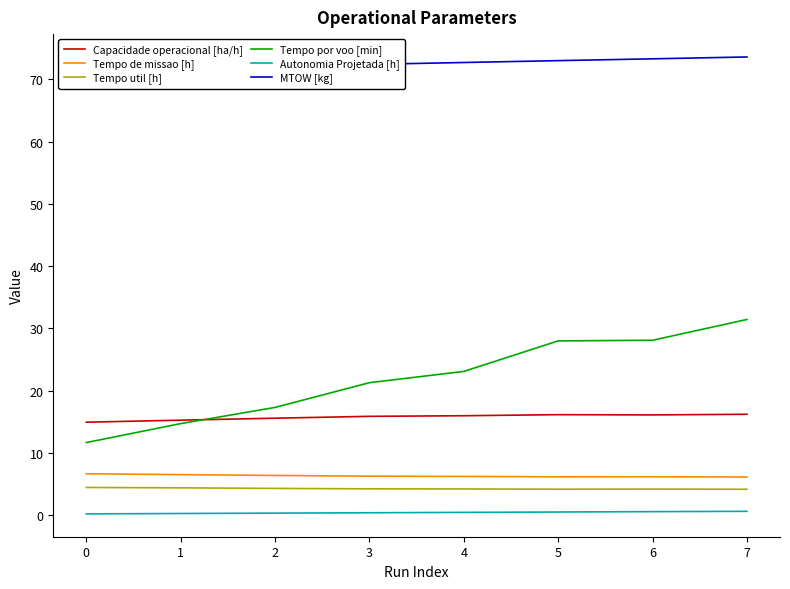

The Capacidade operacional [ha/h] series shows 7.0 at 0. True or false?

False